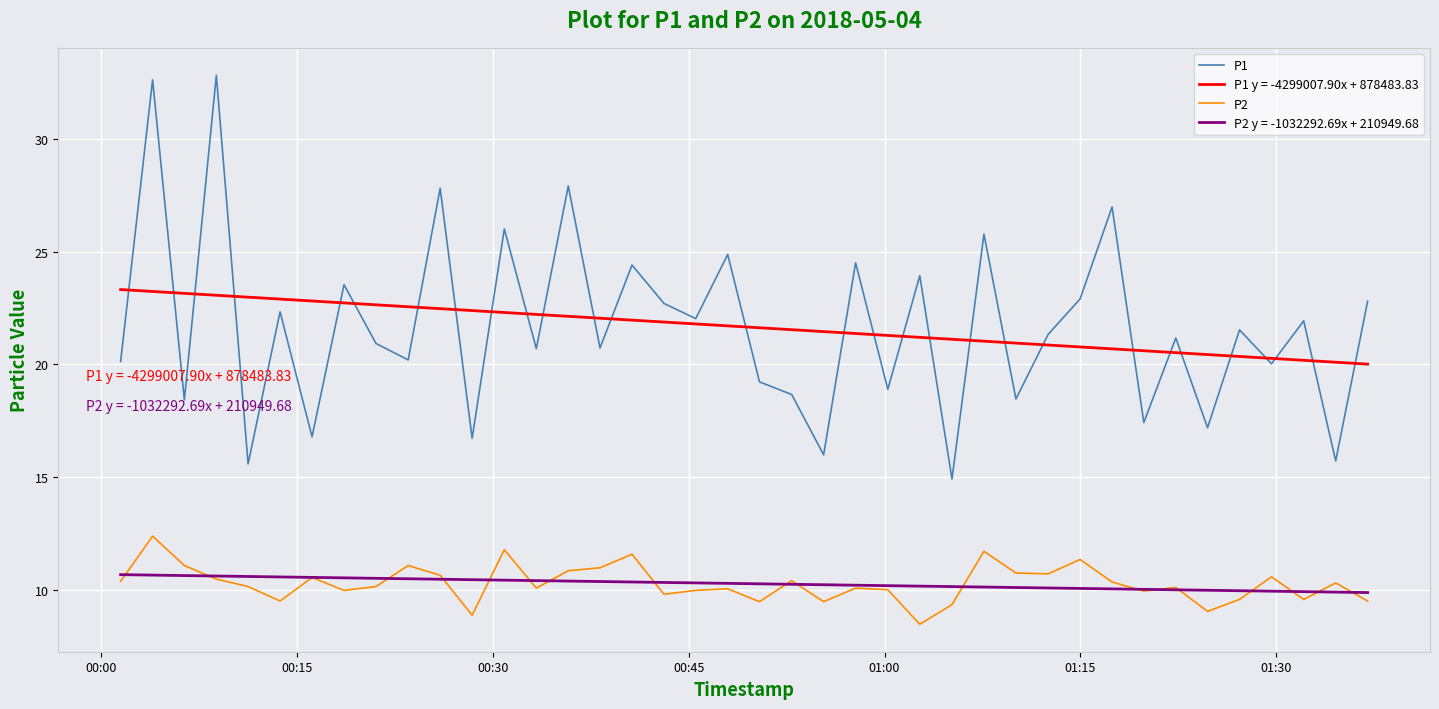

True or false: P1 has more than 1 interior local peaks.

True